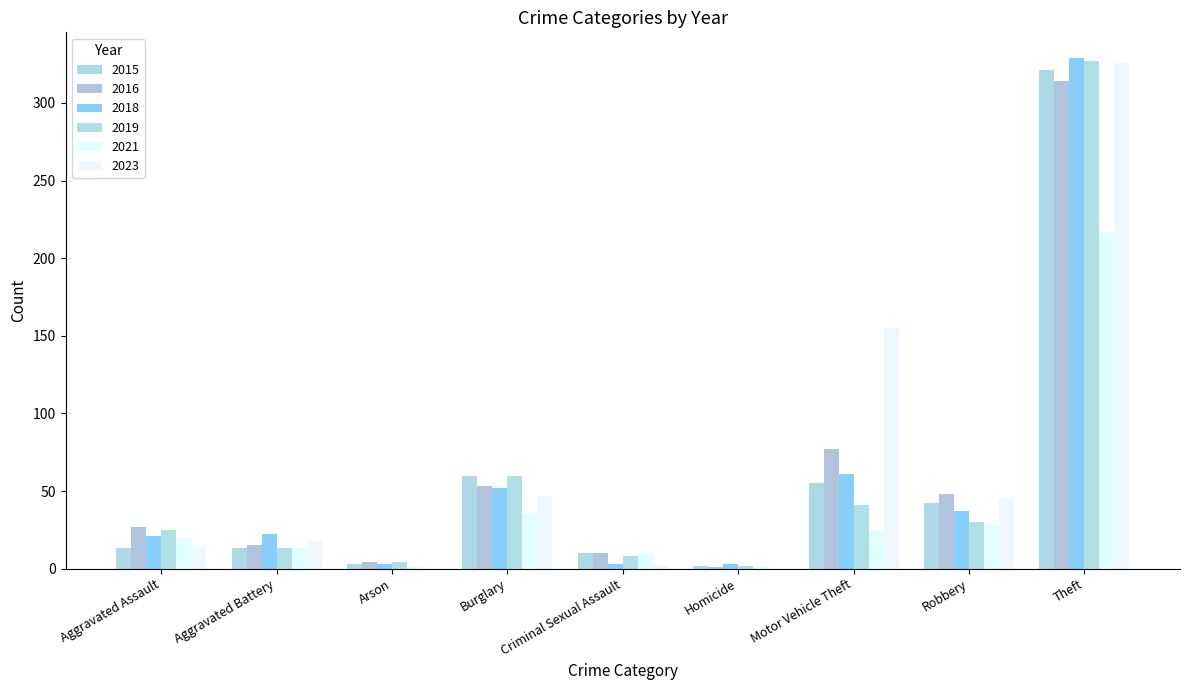

Is it true that 2023 equals -128 at Arson?

False